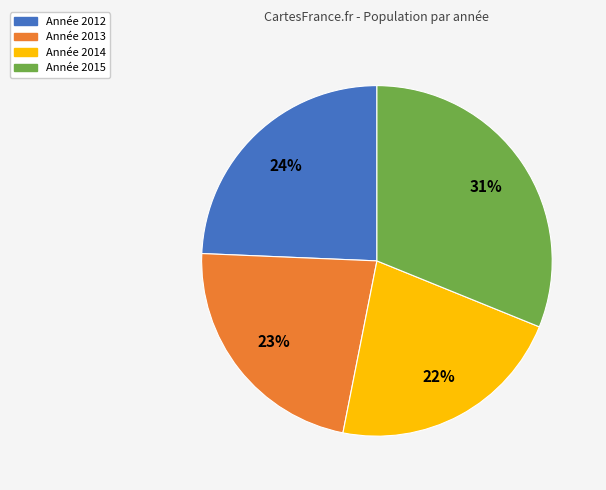

Does Année 2014 account for over 50% of the chart?

No